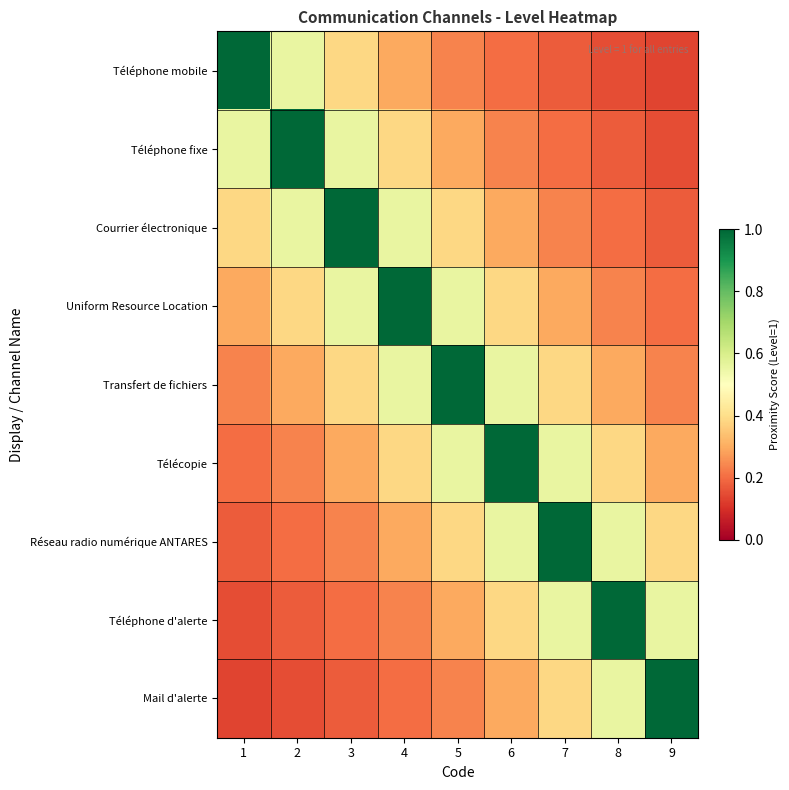

How many distinct data groups are displayed?

9